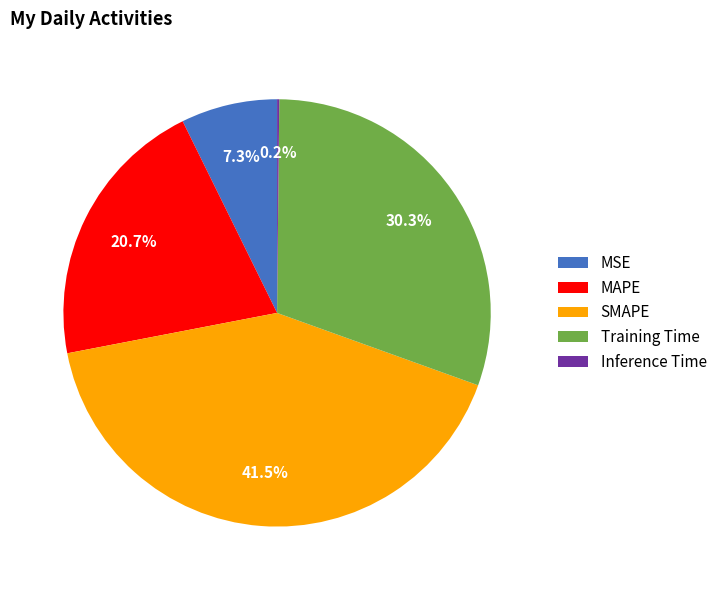

Is there a majority slice in this chart?

No